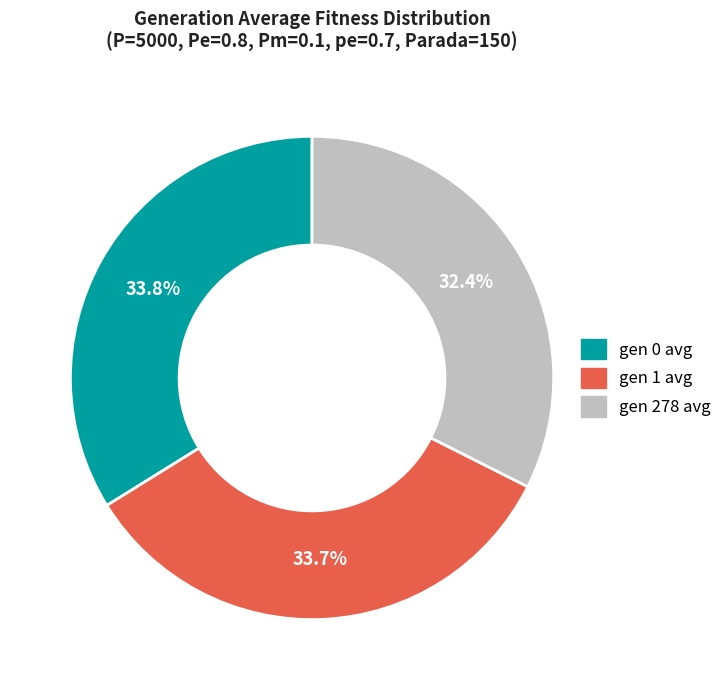

What is the ratio of the value at gen 1 avg to the value at gen 0 avg?

1.0